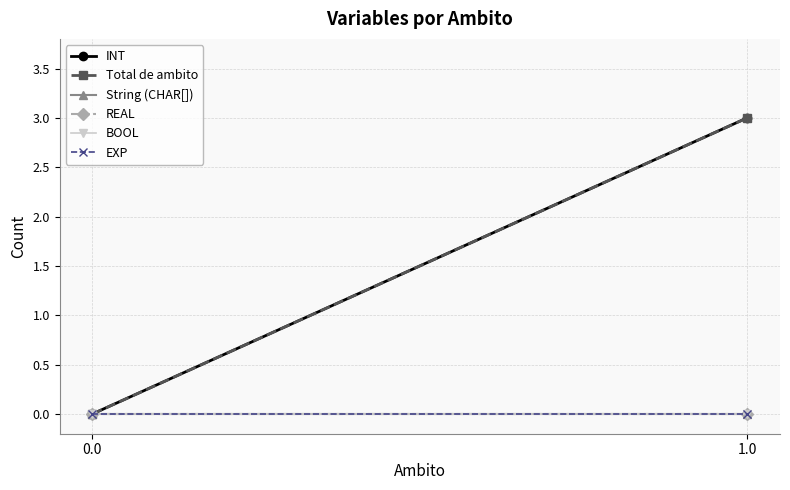

Which series has the widest spread of values?

INT